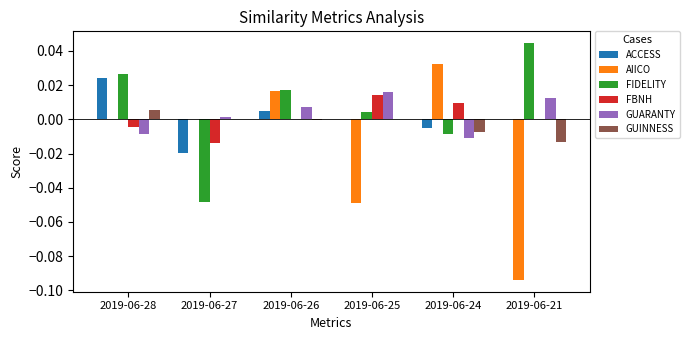

How many distinct data groups are displayed?

6